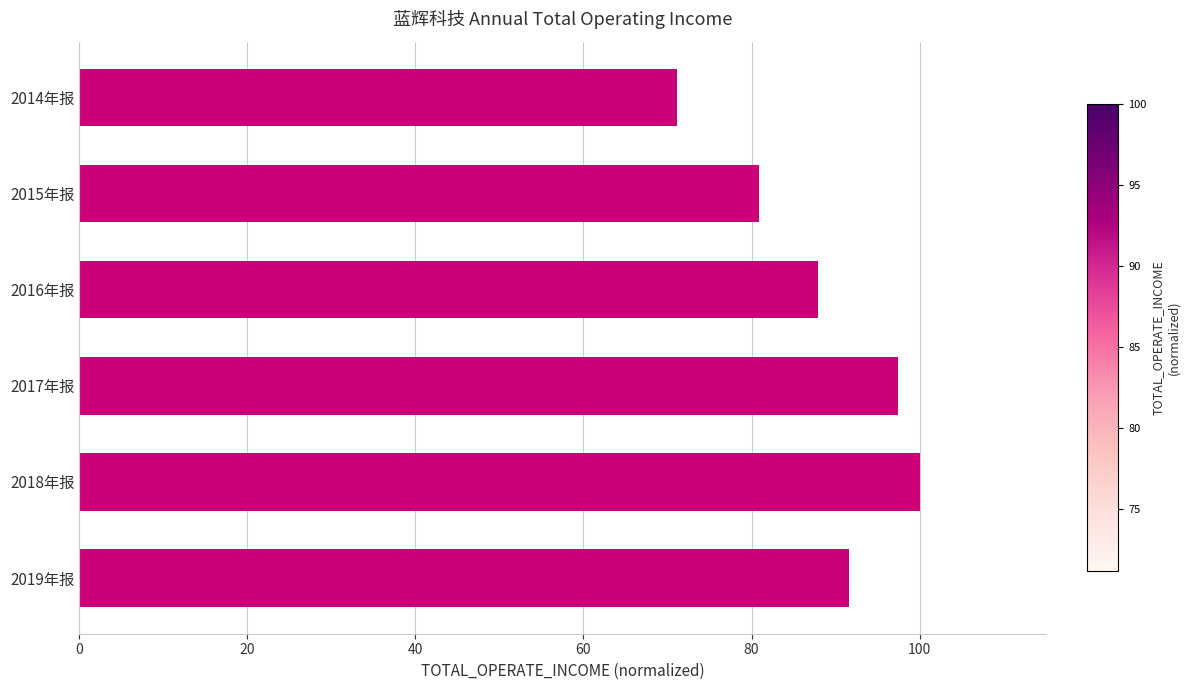

What is the change in value from 2018年报 to 2015年报?

-19.1